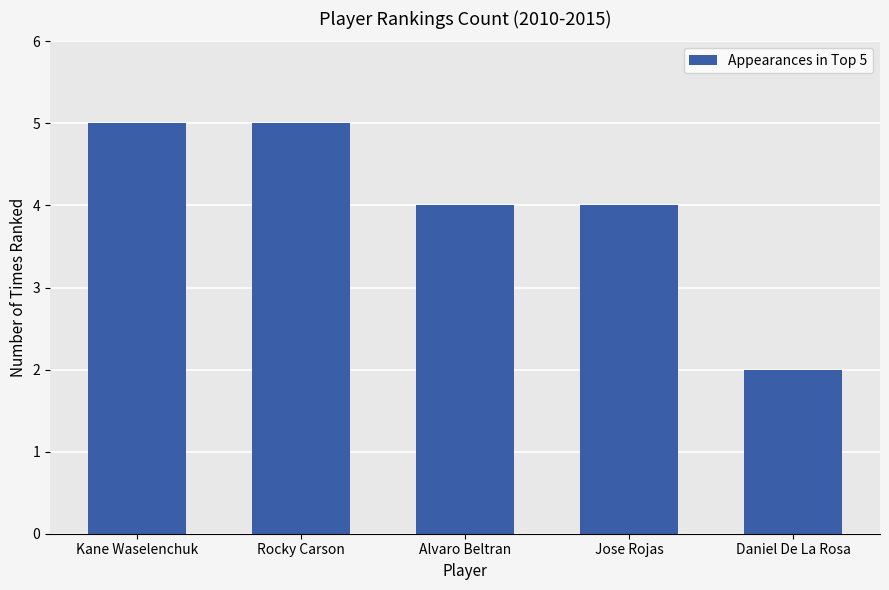

Count the values in the range 4 to 5.

4